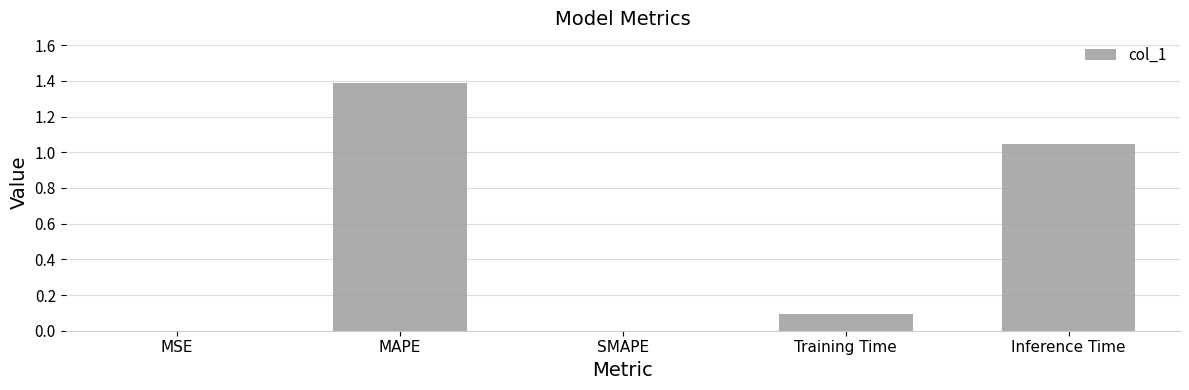

Are the bars horizontal?

No